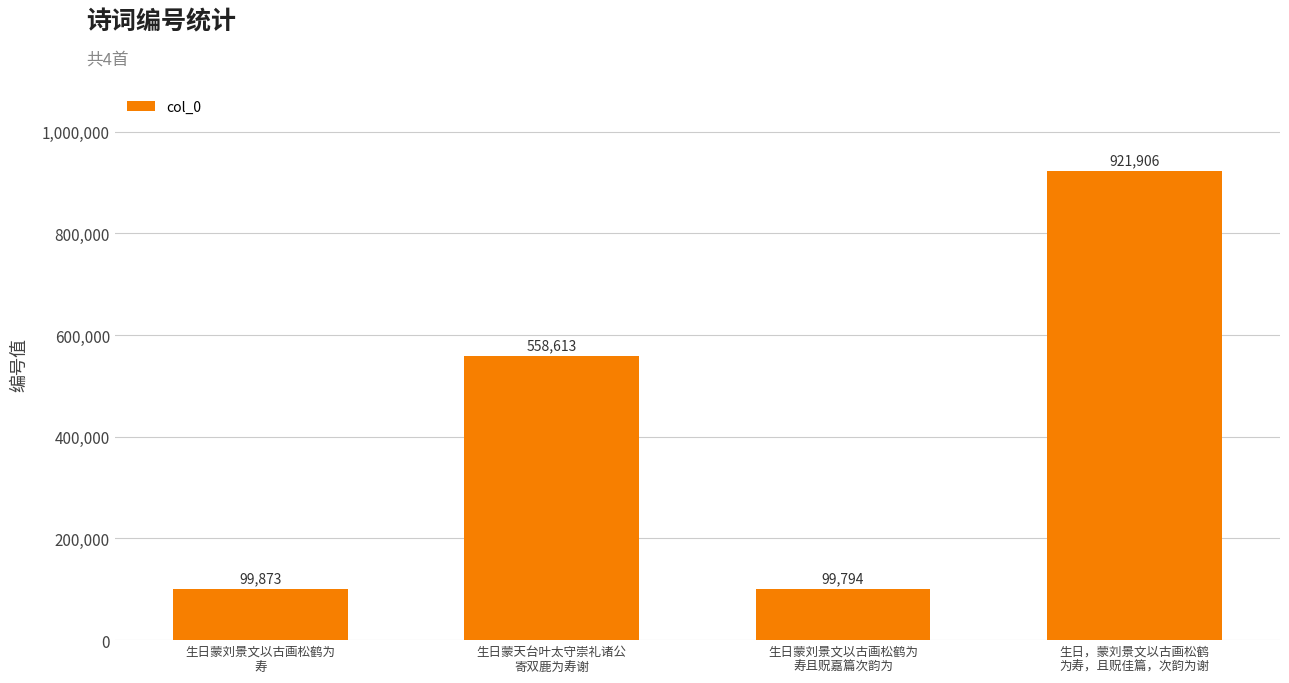

What is the change in value from 生日蒙刘景文以古画松鹤为
寿 to 生日蒙刘景文以古画松鹤为
寿且贶嘉篇次韵为?

-79